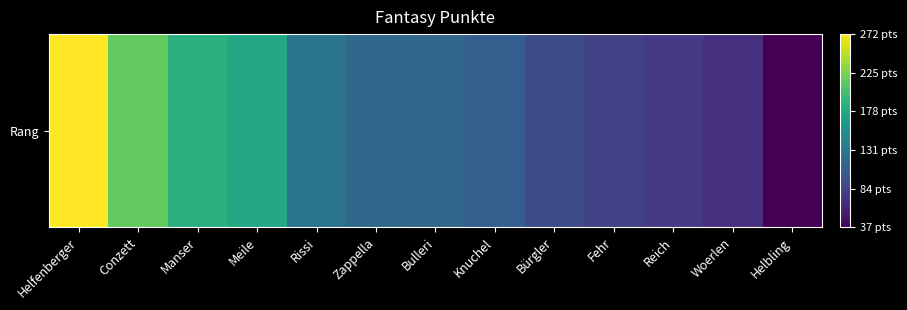

Where is the data nearest to the value 154?

Meile